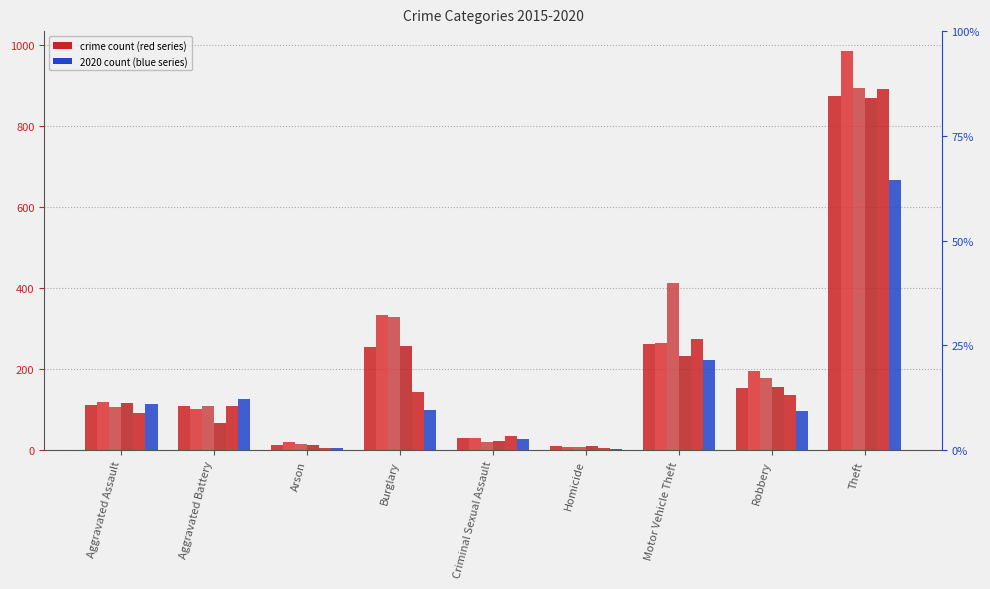

Where is 2019 nearest to the value 448?

Motor Vehicle Theft